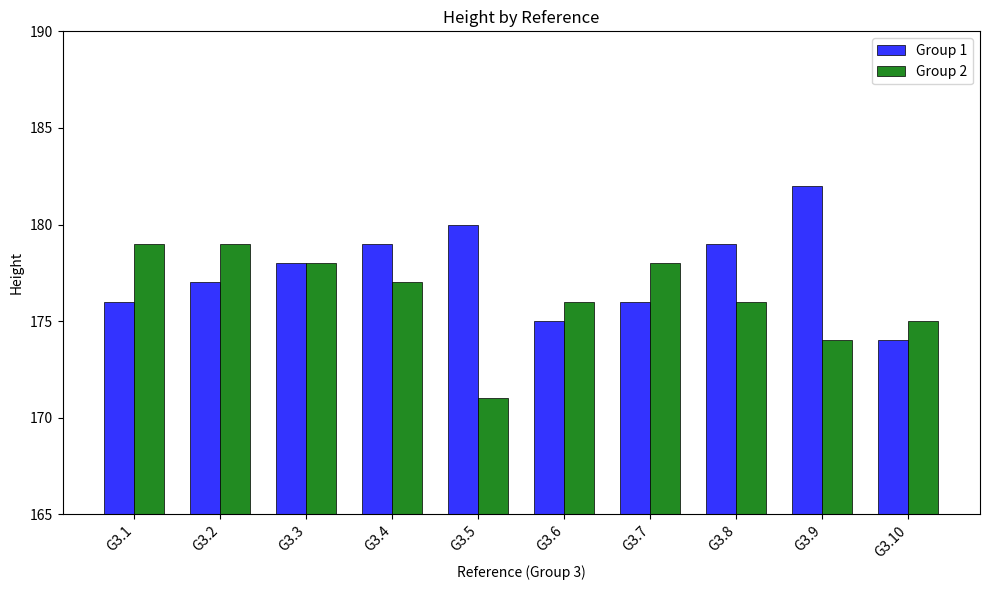

Rank the series by their average value, from highest to lowest.

Group 1, Group 2